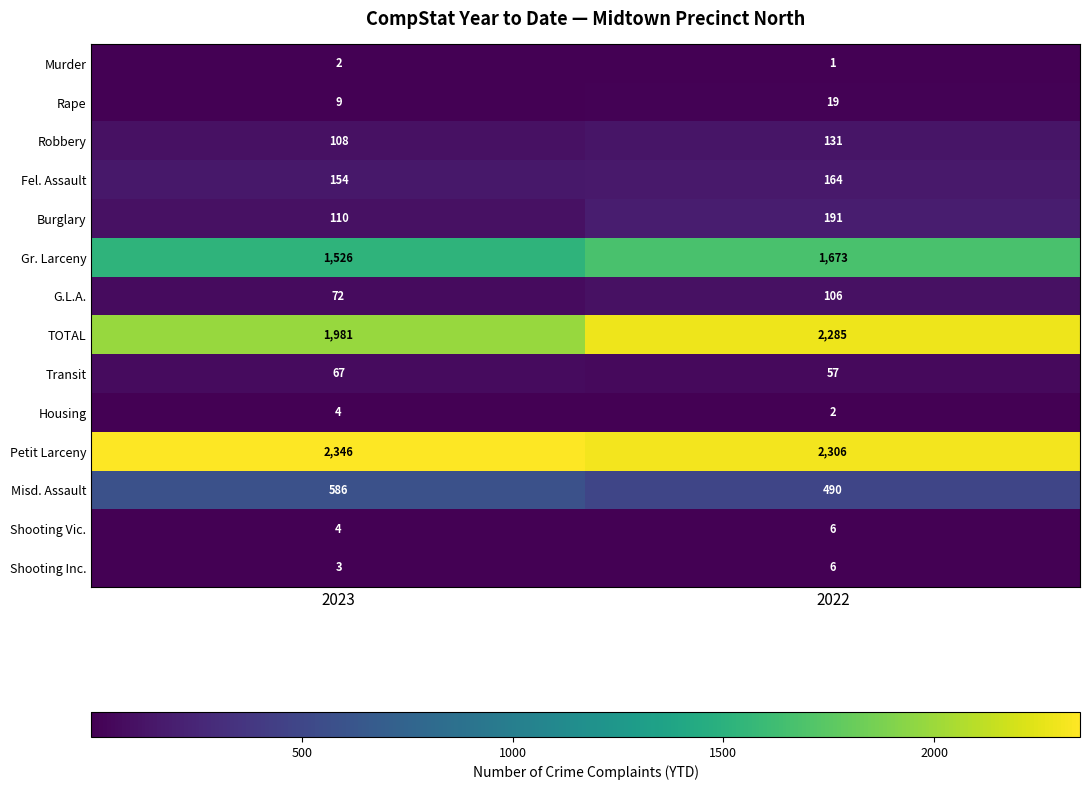

List the labels in order of Petit Larceny value, smallest first.

2022, 2023